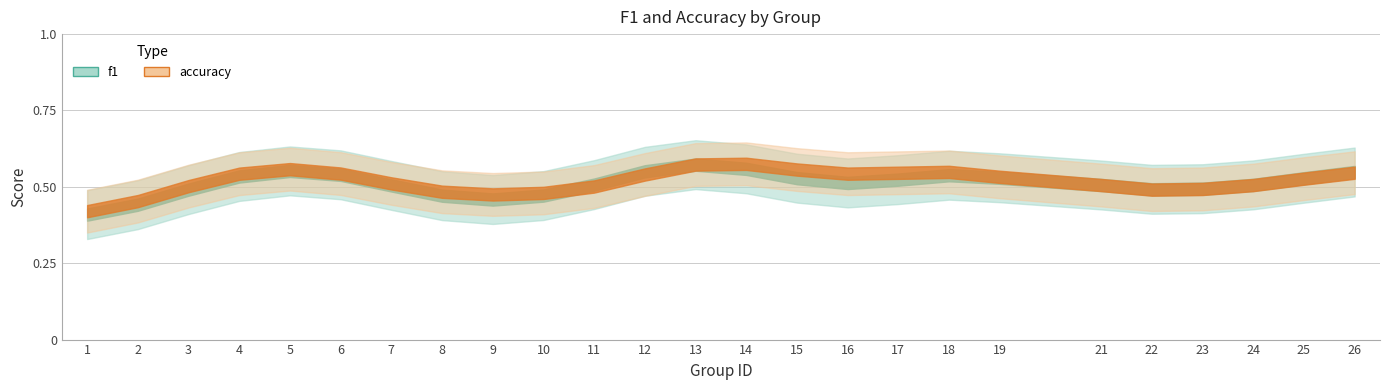

Rank the series by their average value, from lowest to highest.

f1, accuracy